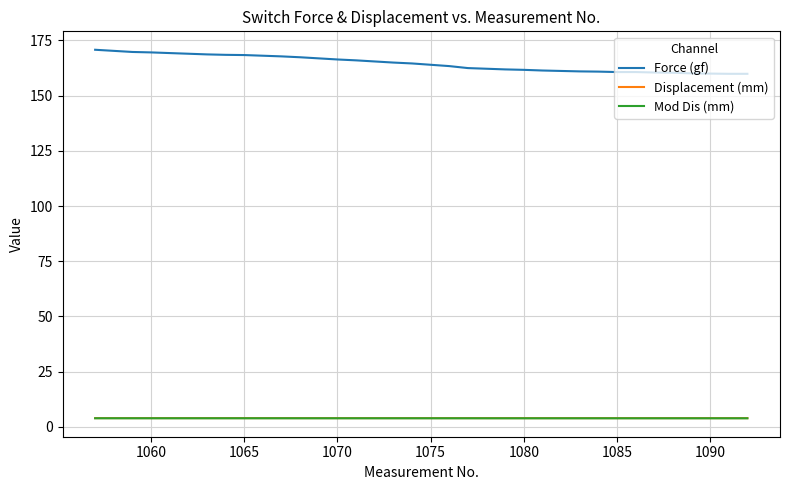

What is the highest value of the Force (gf) series?

170.8